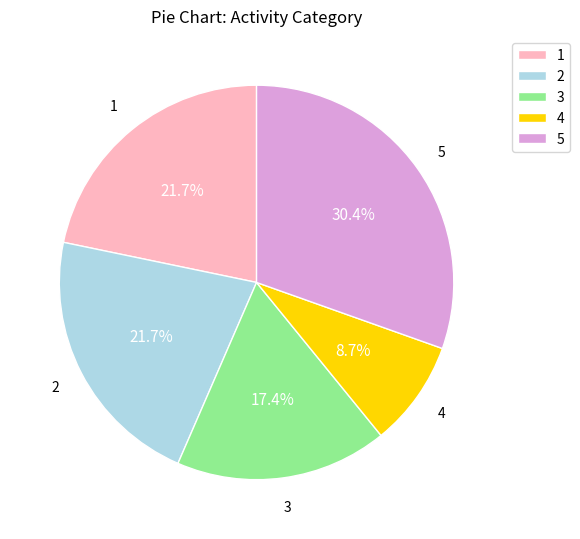

To the nearest percent, what percentage of the pie is 4?

9%